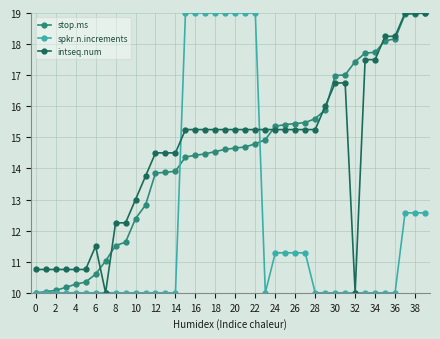

What is the value of the spkr.n.increments point at the 29th from the left?

10.0